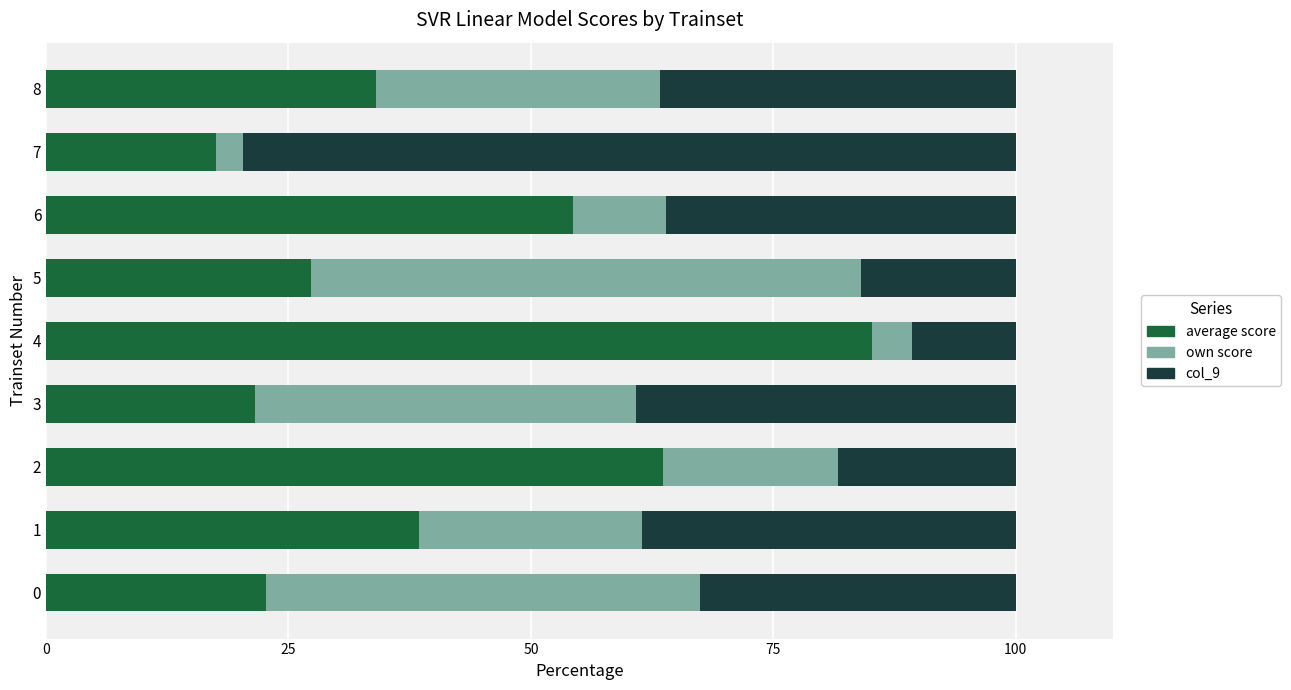

What is the difference between the average score values at 4 and 5?

57.8